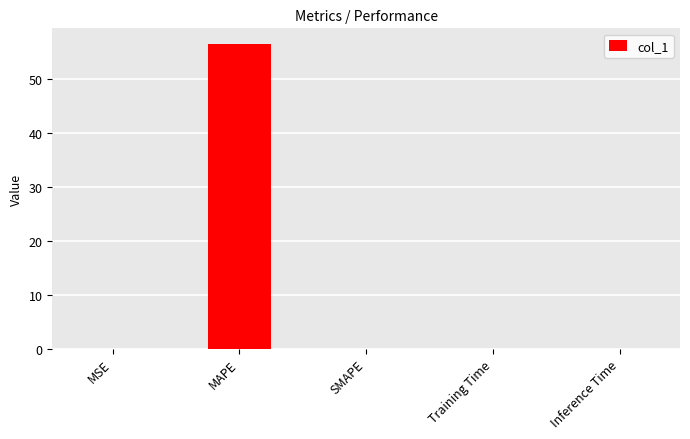

True or false: the data shows 18.8 at SMAPE.

False